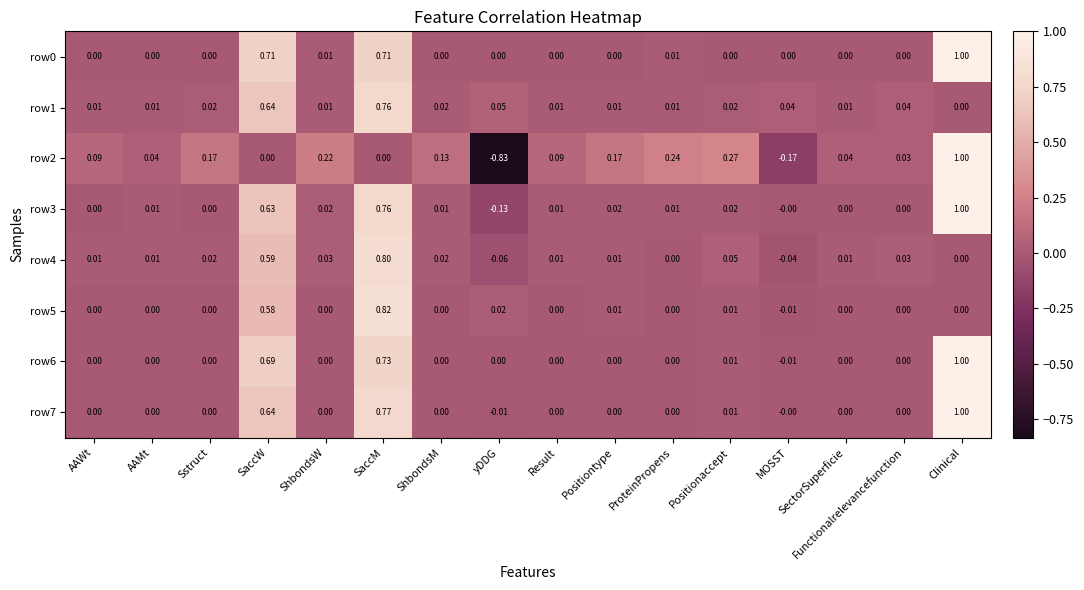

Count the number of data series in this chart.

8